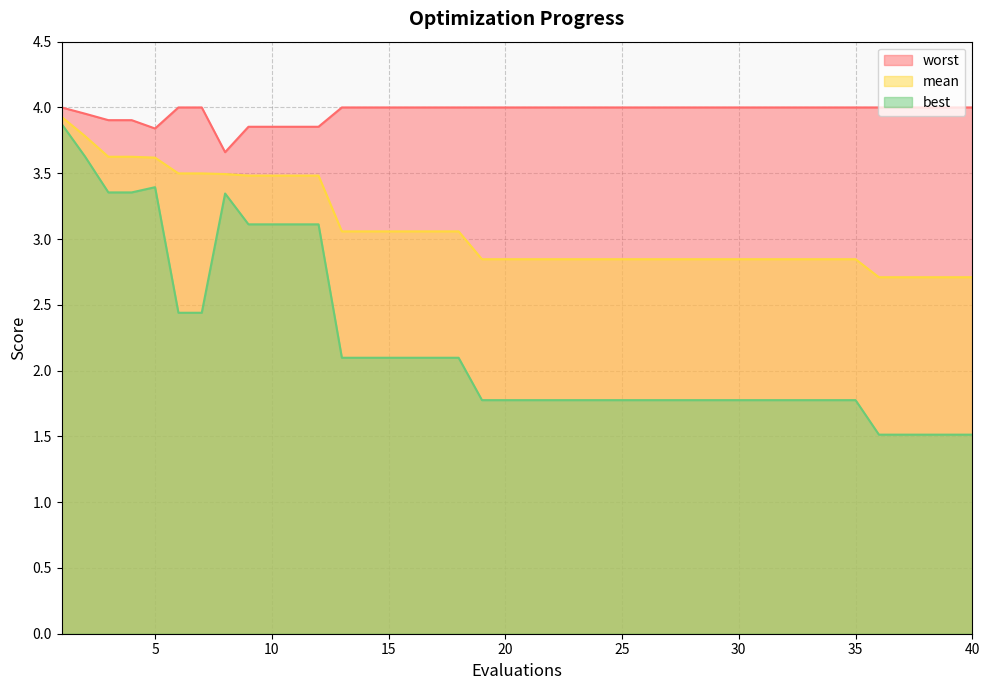

Which label corresponds to the smallest value in the chart?

36